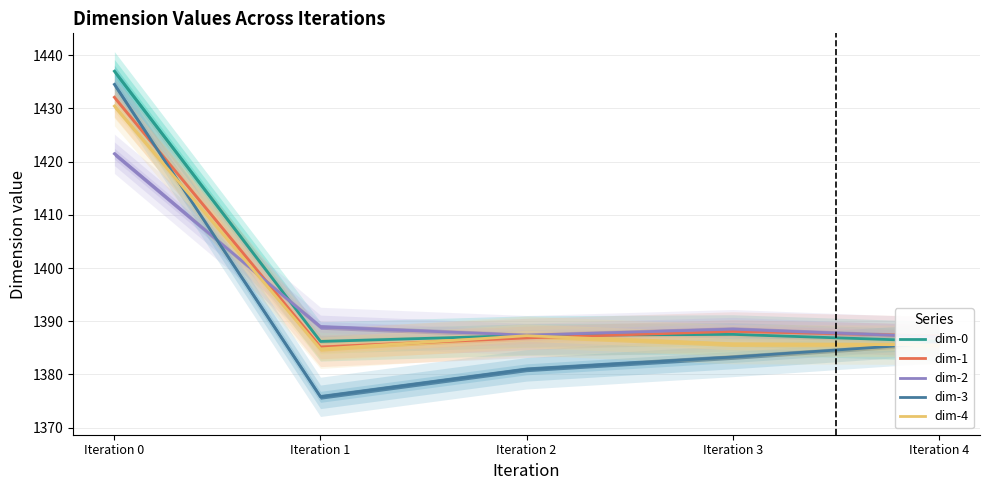

What are all the series names shown in the legend?

dim-0, dim-1, dim-2, dim-3, dim-4